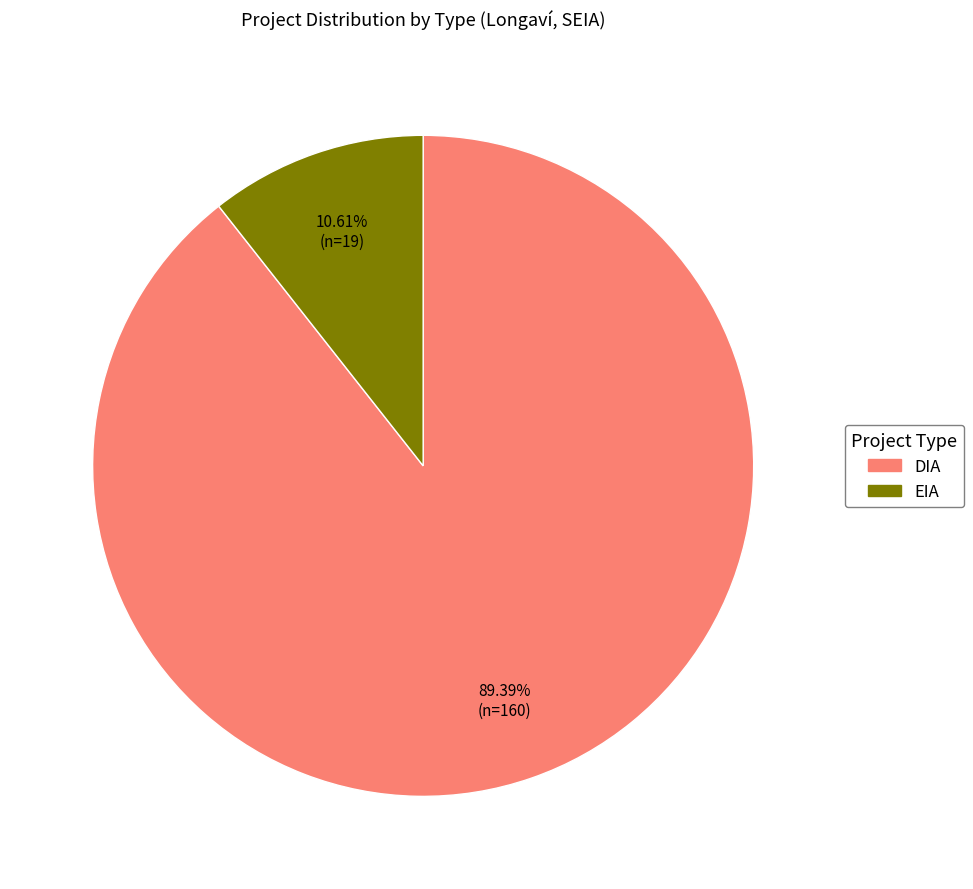

Is there a majority slice in this chart?

Yes